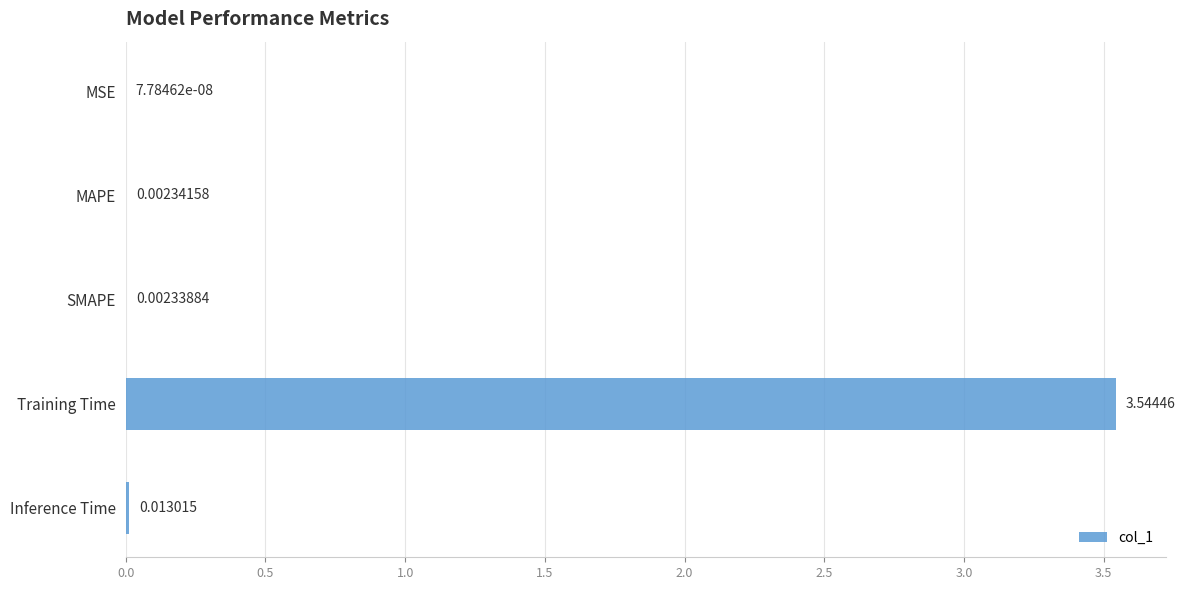

Which category has the highest value across all series?

Training Time